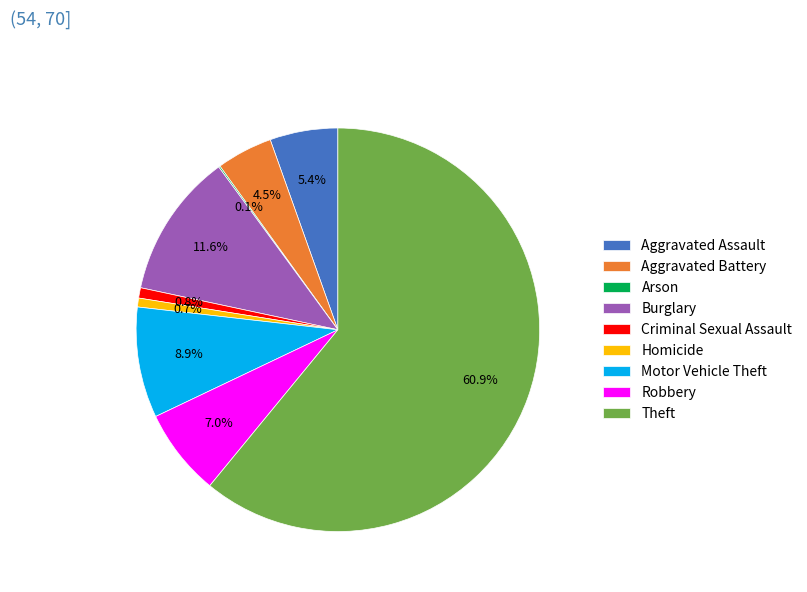

Which category has the biggest portion of the pie?

Theft